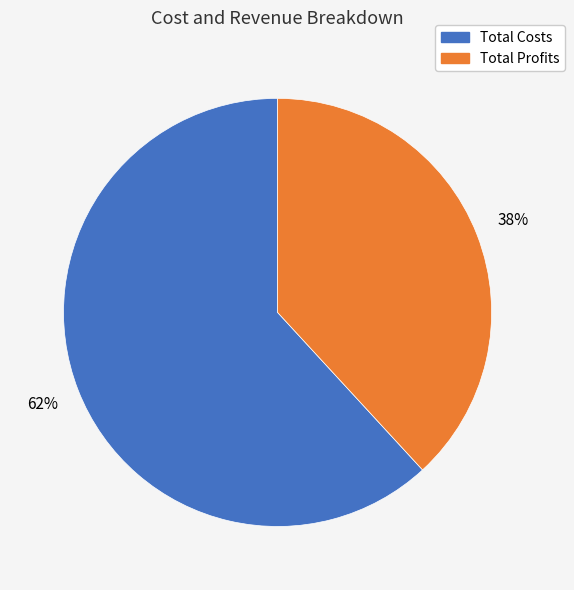

The Total Costs slice represents 68% of the pie. True or false?

False